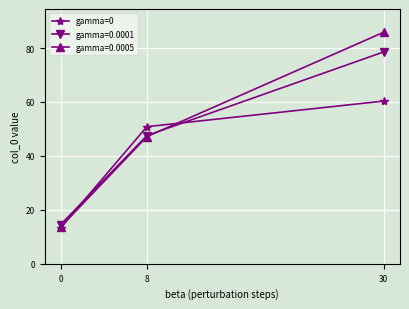

At which category does the chart reach its peak across all series?

30